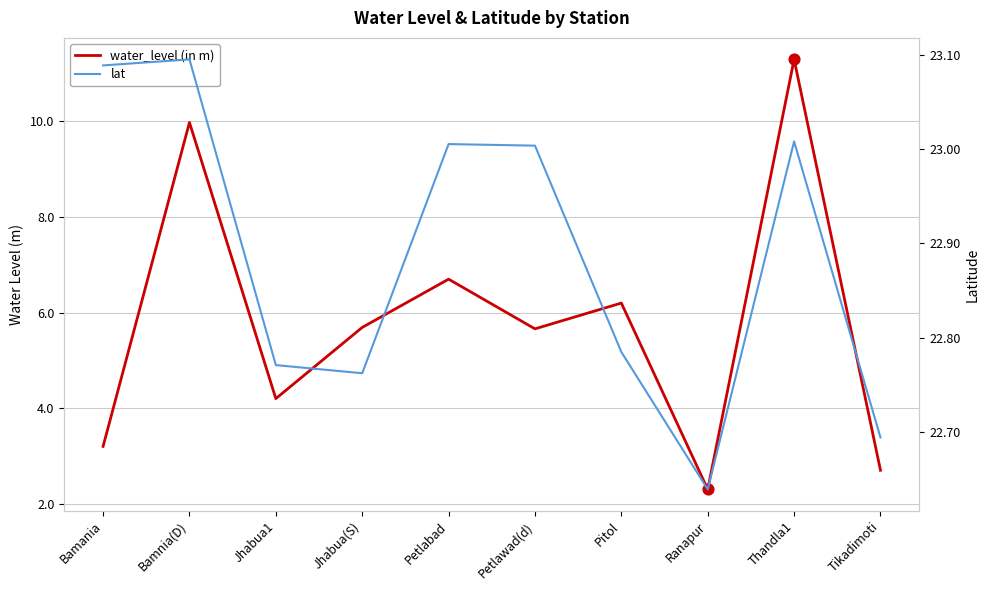

At how many categories does at least one series exceed 6?

10